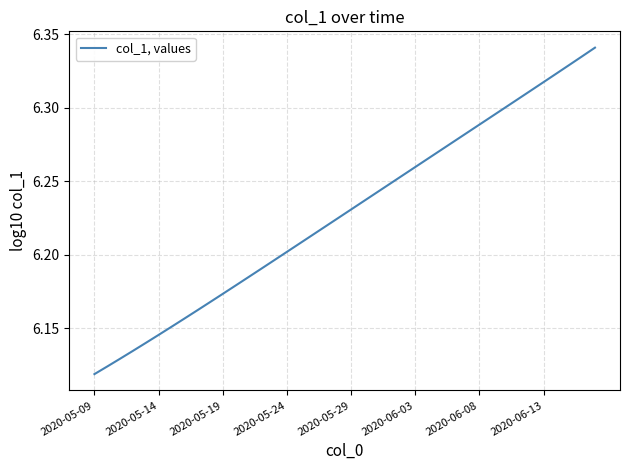

Does the chart have visible grid lines?

Yes